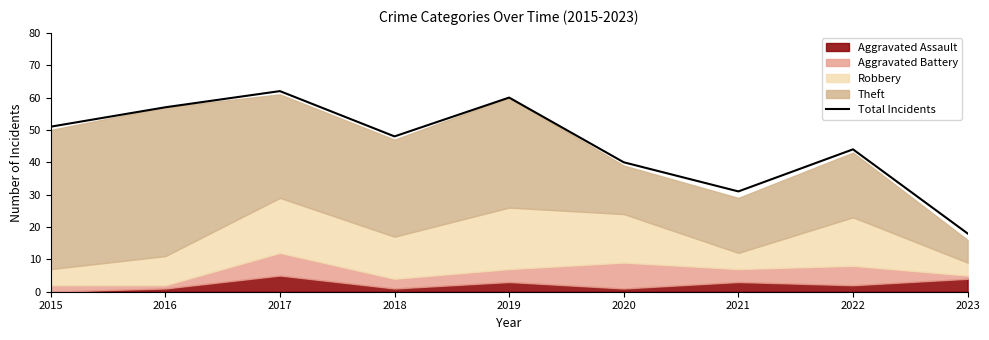

What is the greatest value displayed?

62